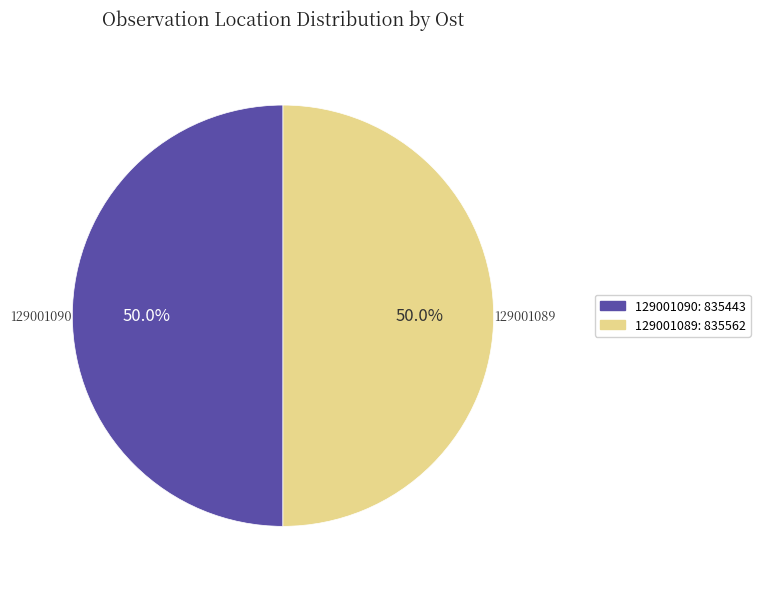

True or false: 129001090 accounts for 36% of the total.

False